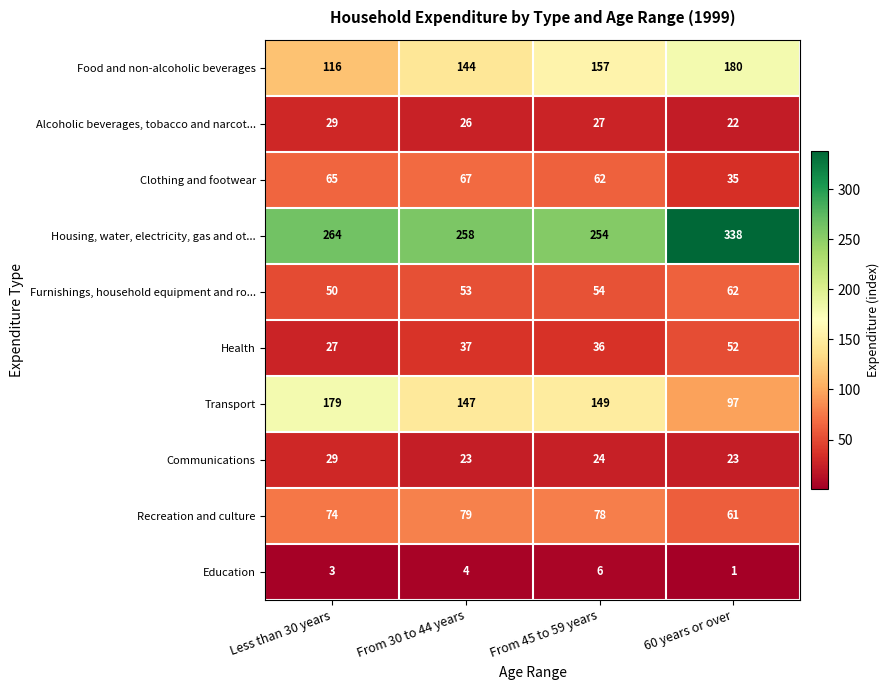

What is the difference between the maximum and minimum values in the Education series?

5